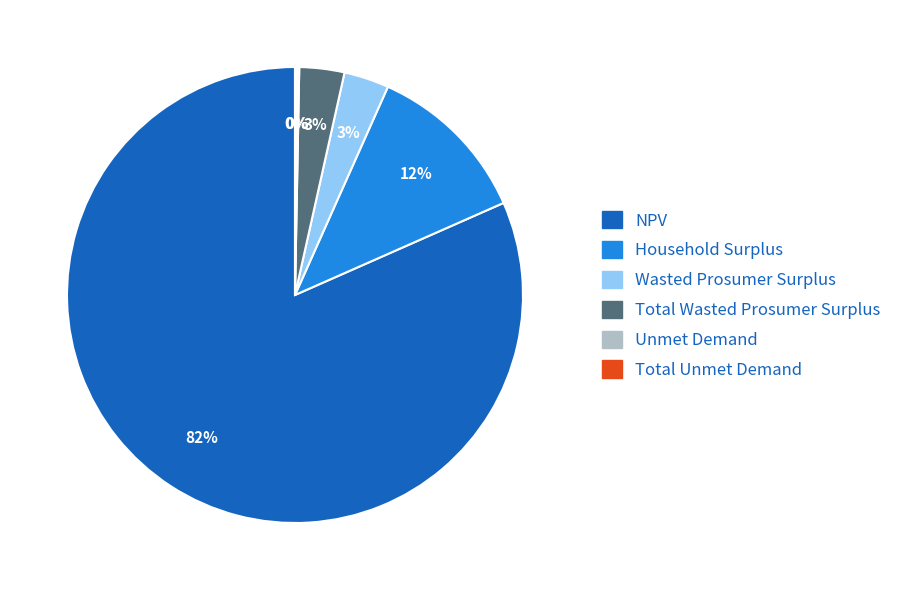

Is the sum of Wasted Prosumer Surplus and Total Wasted Prosumer Surplus greater than half?

No